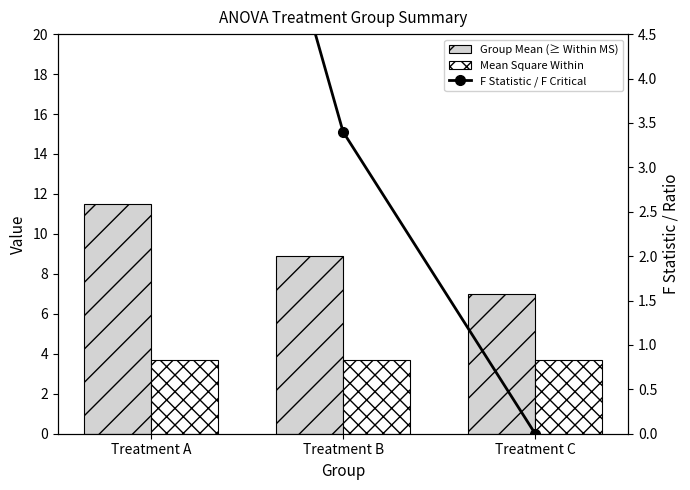

What is the average value of the F Statistic / F Critical series?

4.8